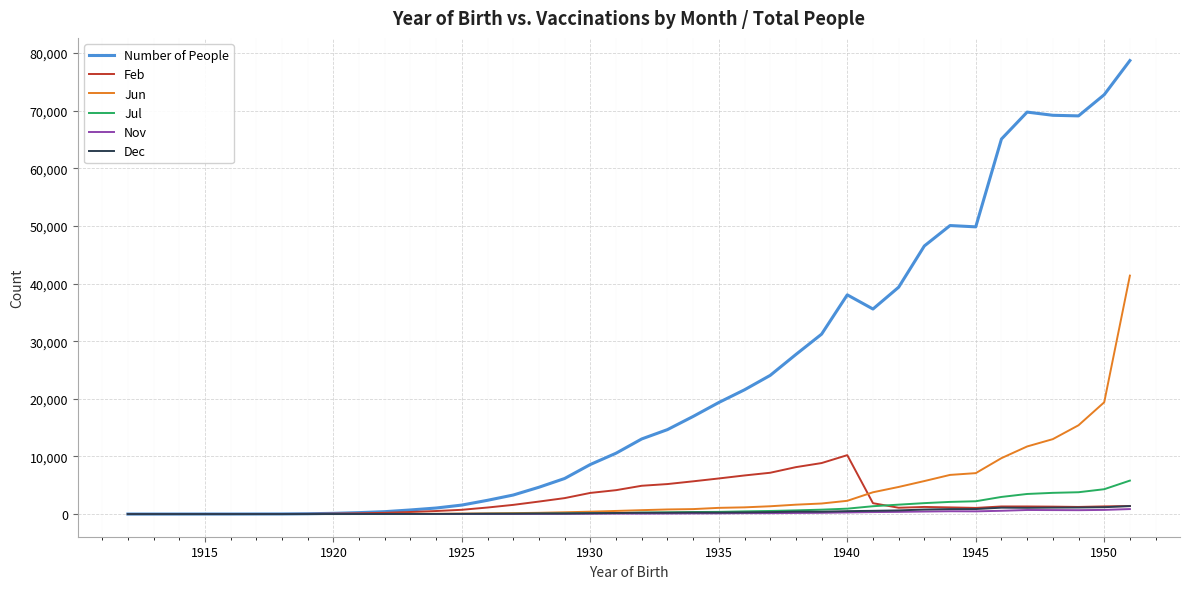

Which series has the largest range (max minus min)?

Number of People